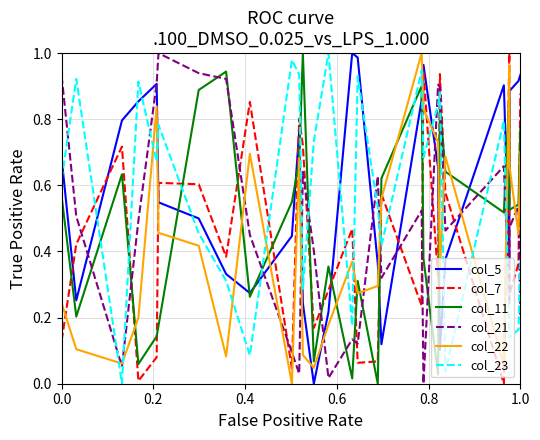

How many distinct data groups are displayed?

6